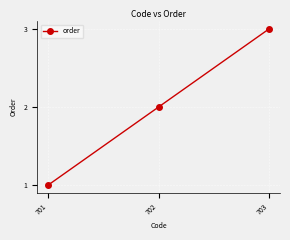

Which category has the lowest value across all series?

701